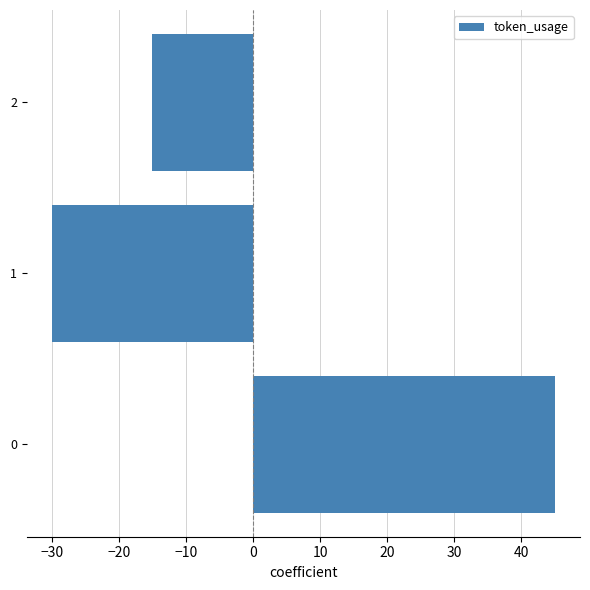

Does the chart contain stacked bars?

No